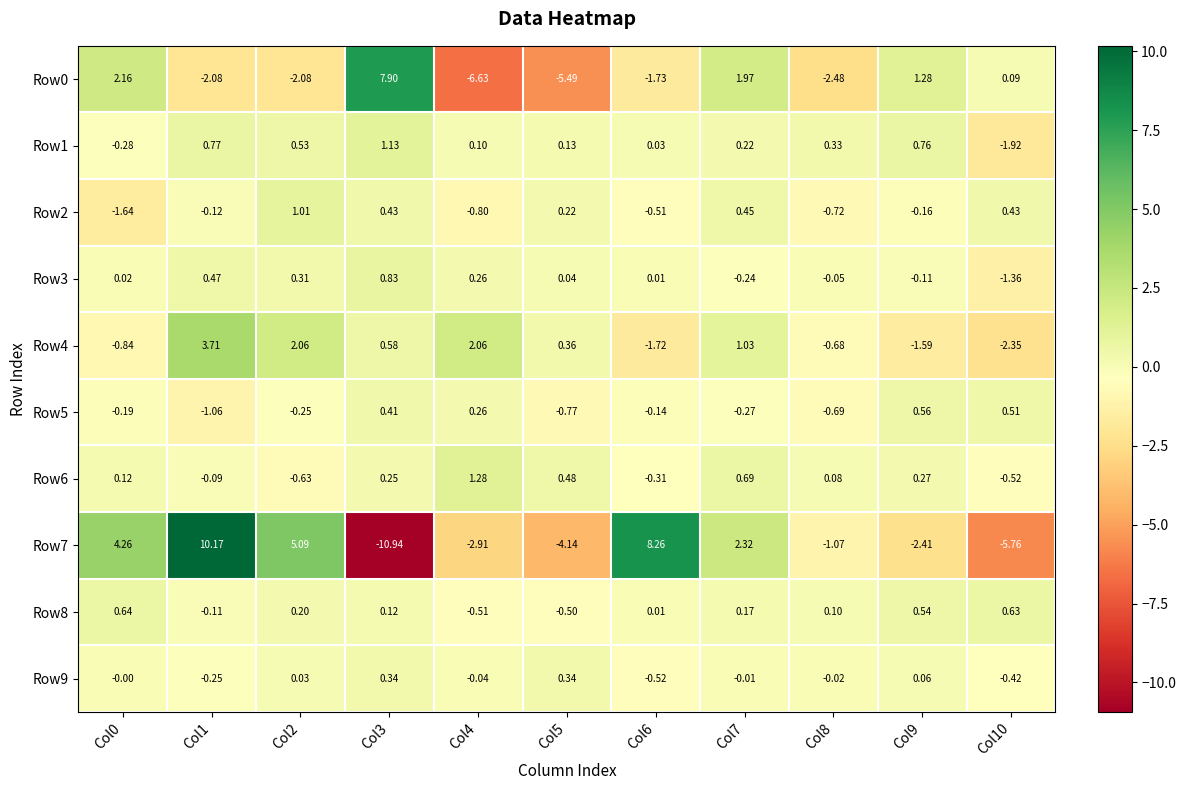

Is the value of Row9 at Col5 greater than the value of Row6 at Col5?

No